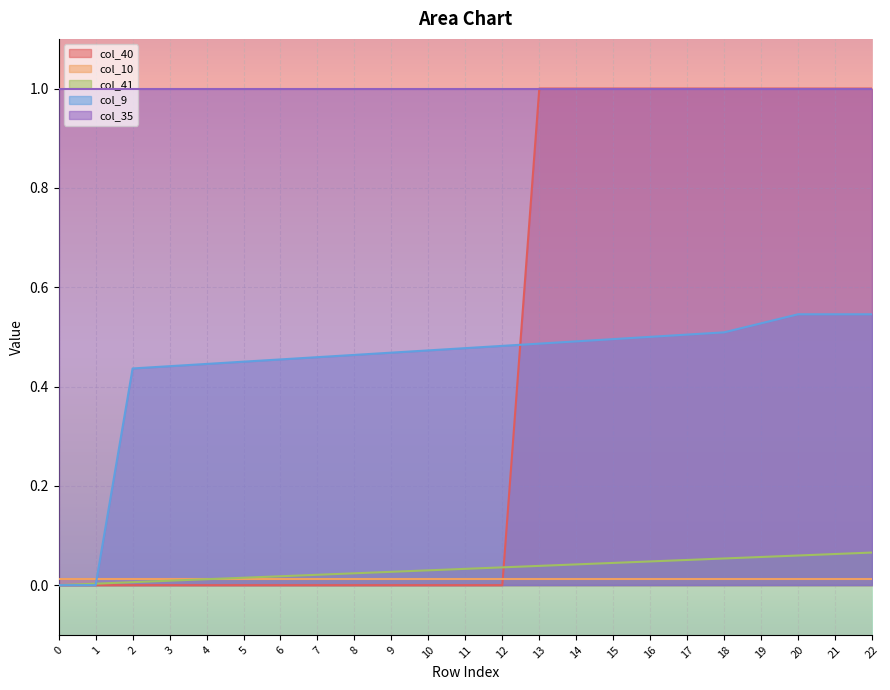

The col_40 series shows -0.3 at 3. True or false?

False